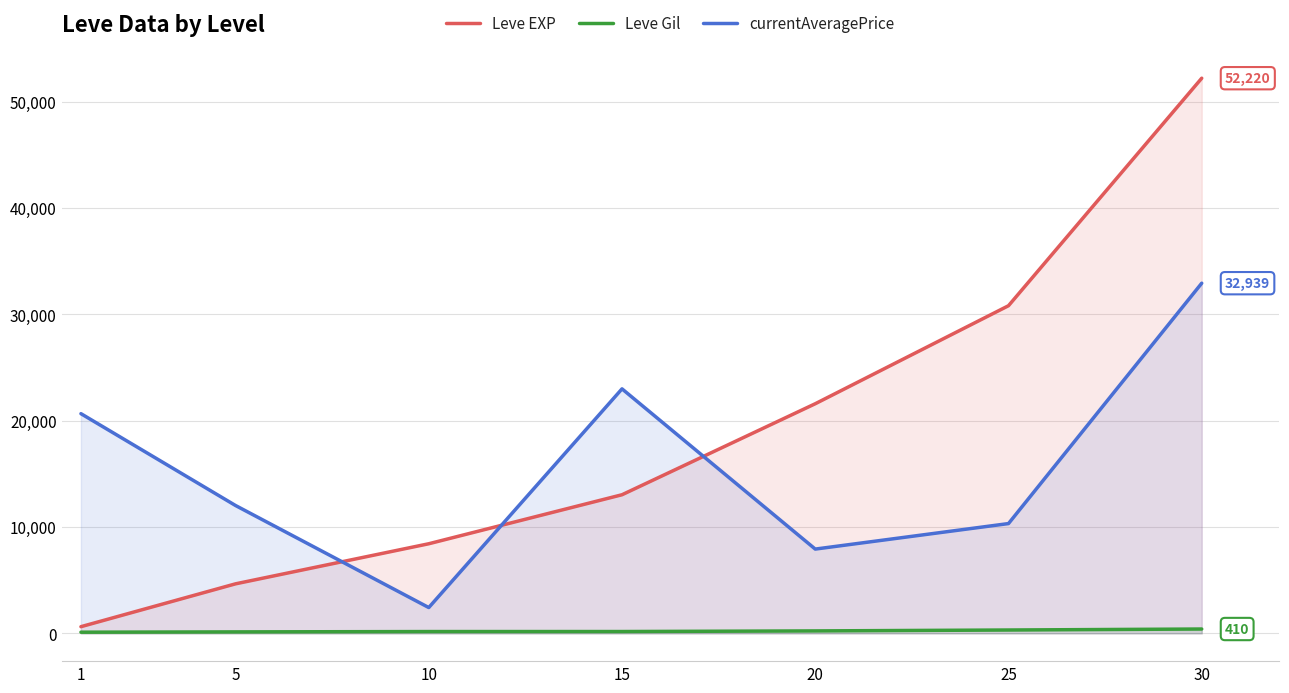

How many lines are shown in the chart?

3